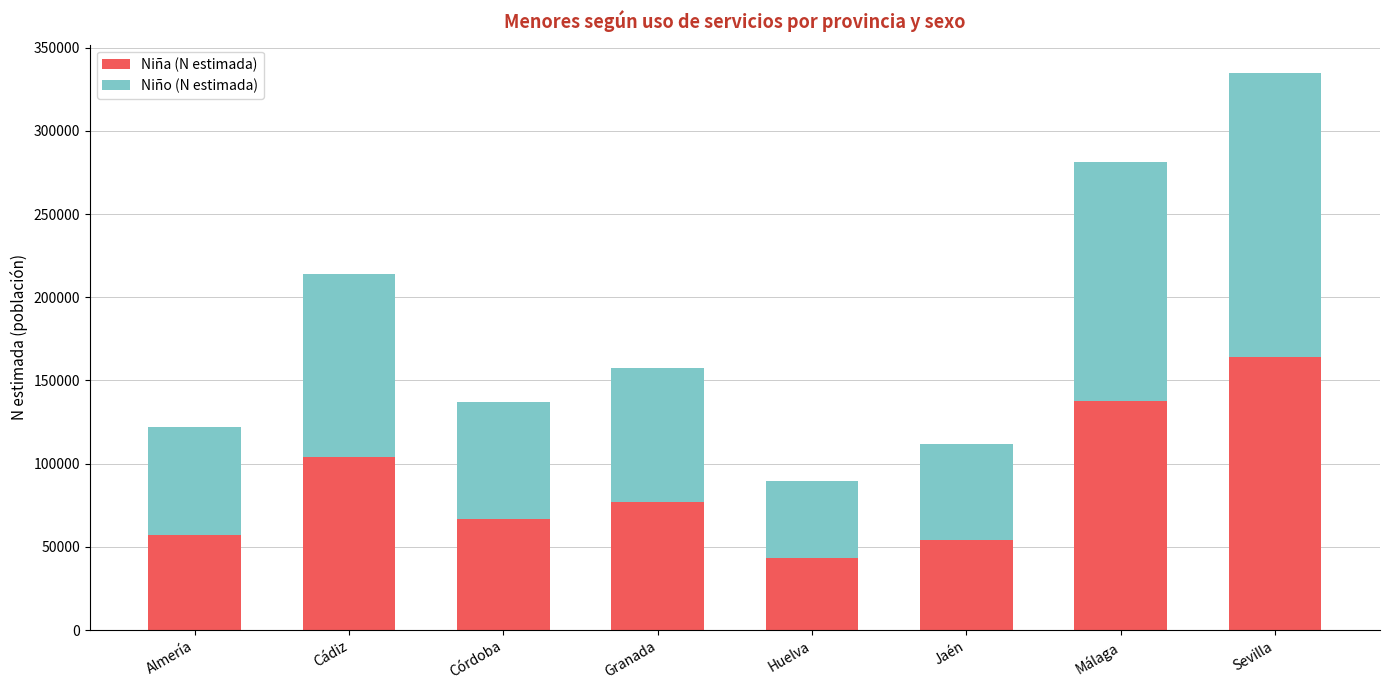

What is the difference between the Niña (N estimada) values at Granada and Málaga?

60413